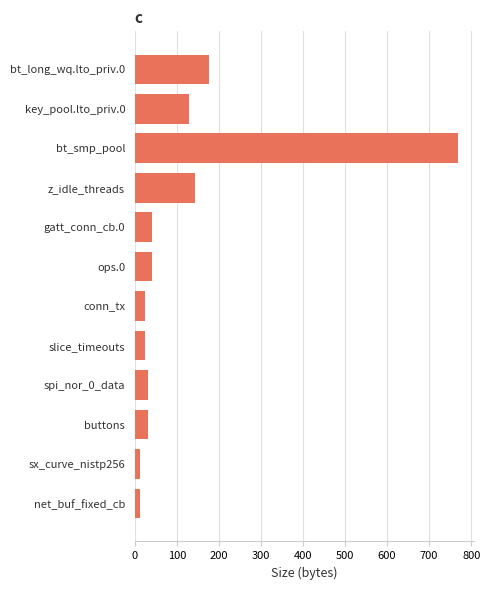

Which category has the highest value across all series?

bt_smp_pool